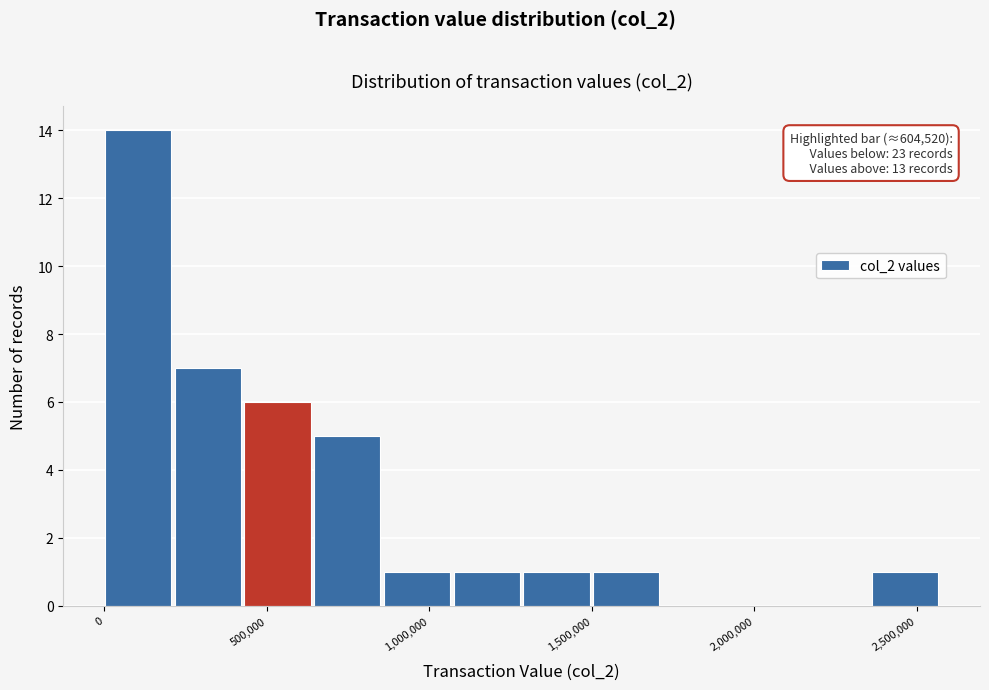

Over which range of the x-axis is the bar tallest?

0 to 200000